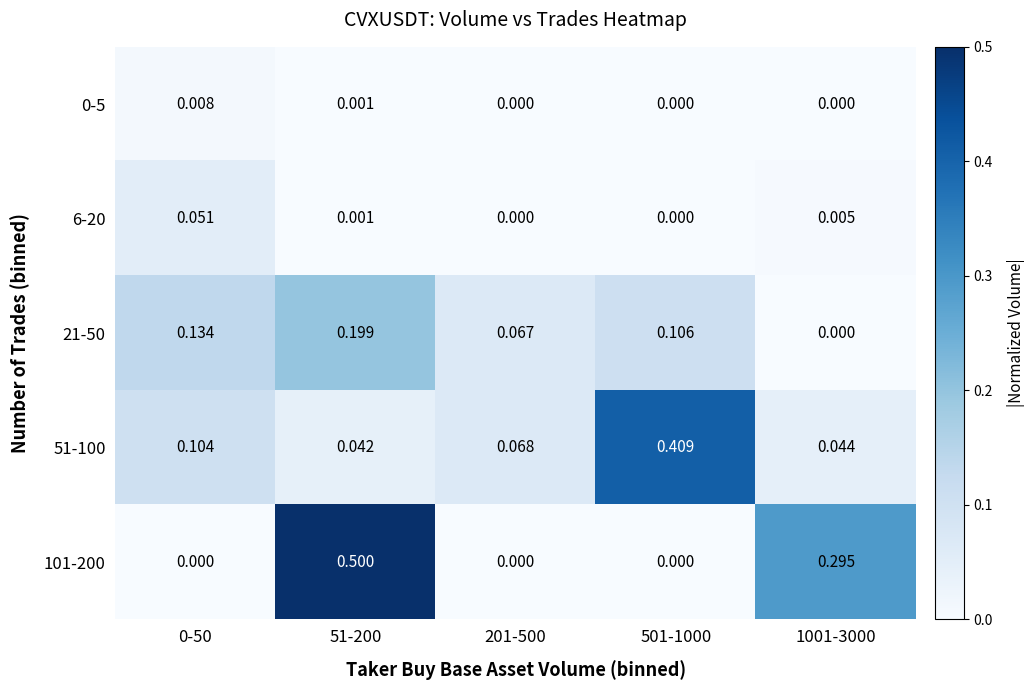

How many positive values does the 0-5 series have?

2